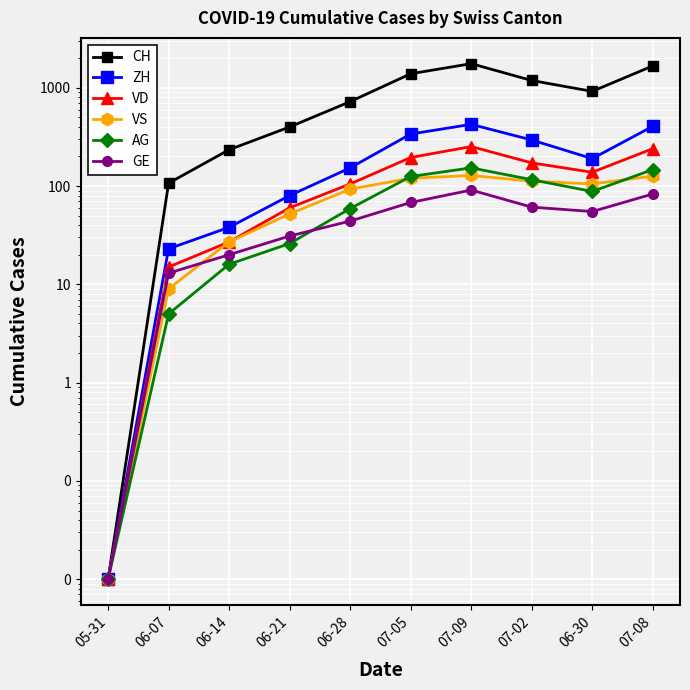

List the labels in order of VD value, largest first.

07-09, 07-08, 07-05, 07-02, 06-30, 06-28, 06-21, 06-14, 06-07, 05-31